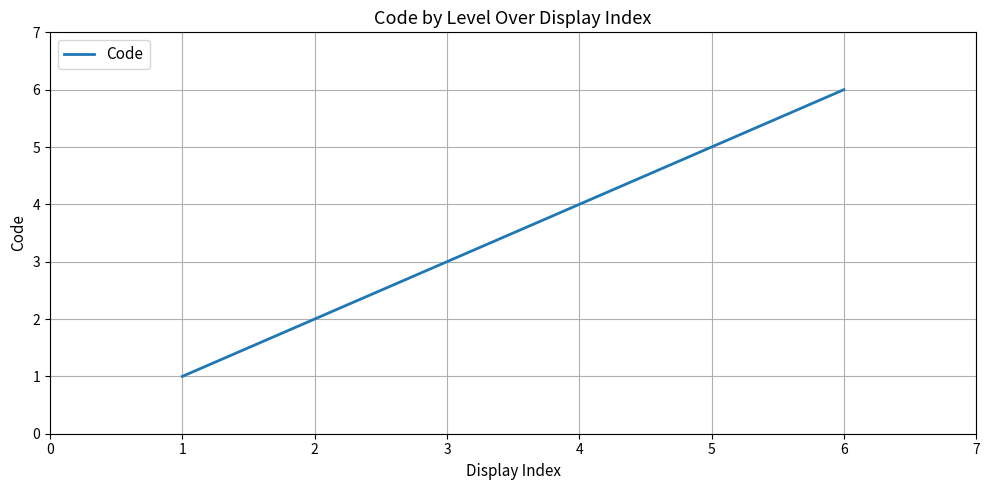

What is the minimum value shown in the chart?

1